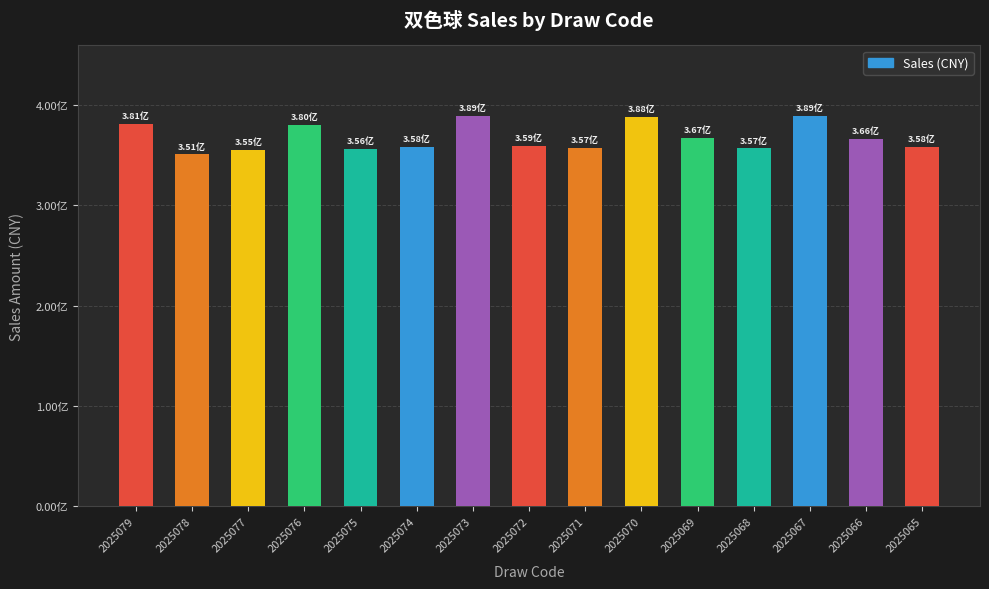

Is it true that the value at 2025069 is 367456356?

True